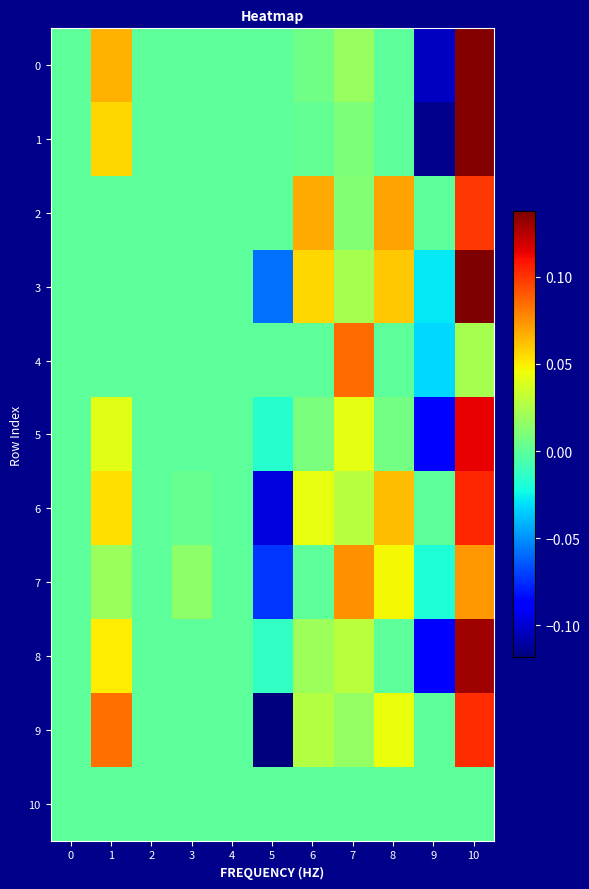

What is the difference between the highest and lowest values at 6?

0.1